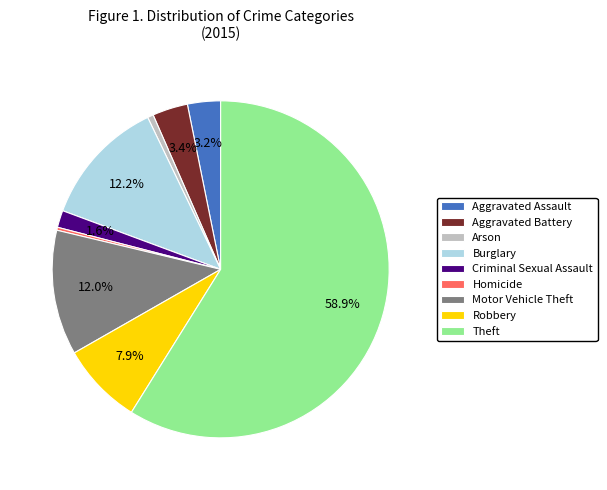

Which category has the biggest portion of the pie?

Theft